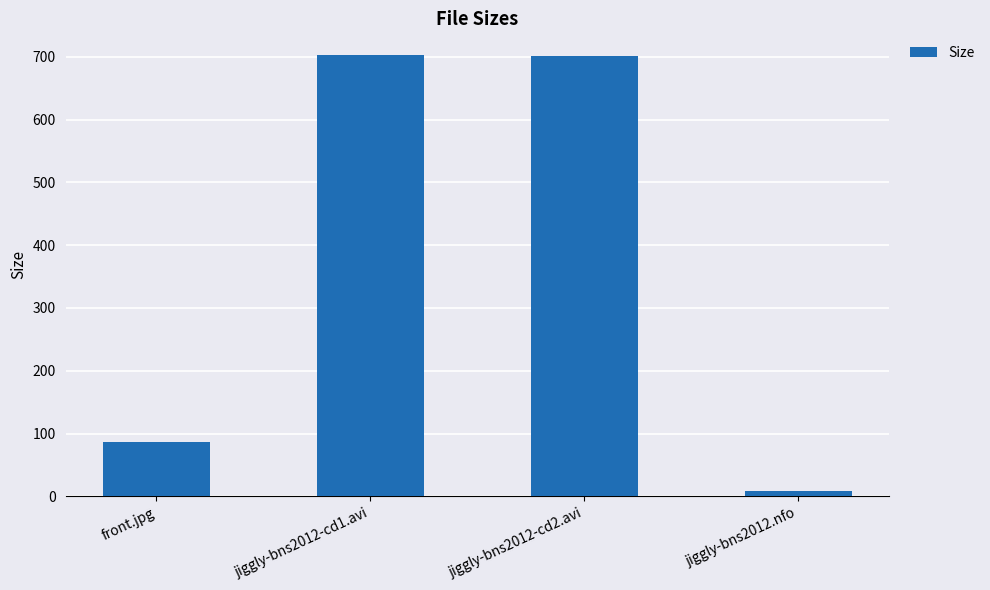

True or false: the data shows 137.9 at front.jpg.

False